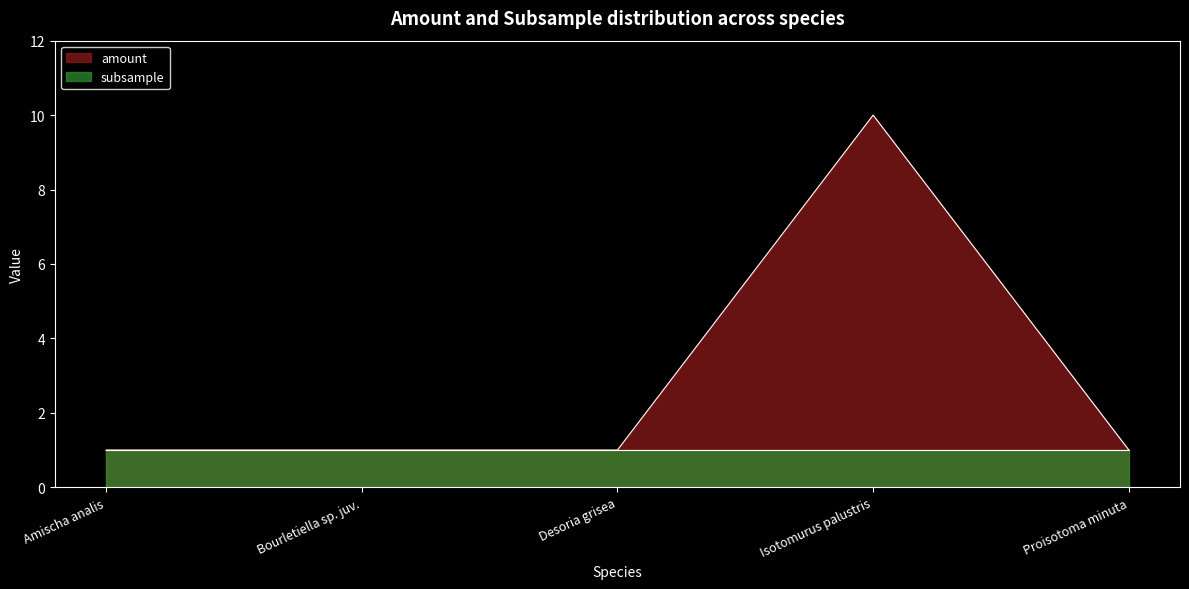

At which category does the chart reach its minimum across all series?

Amischa analis